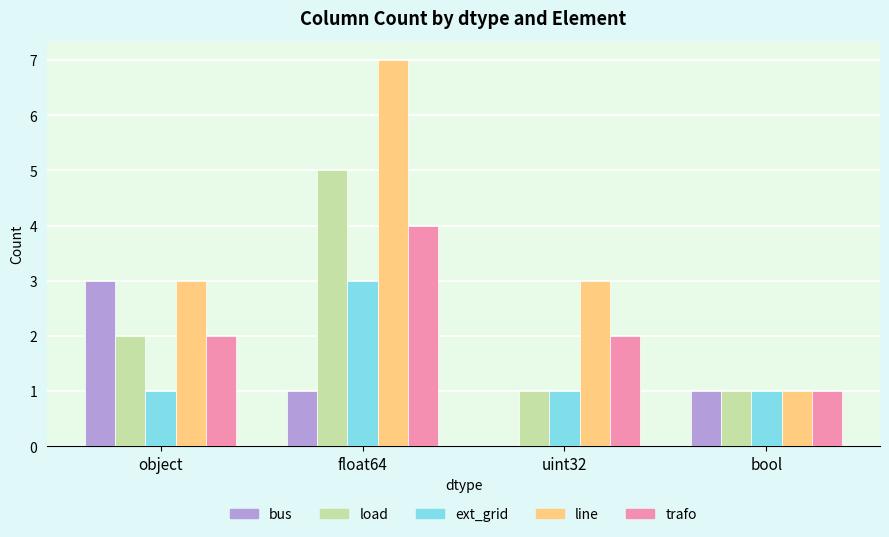

What are all the series names shown in the legend?

bus, load, ext_grid, line, trafo